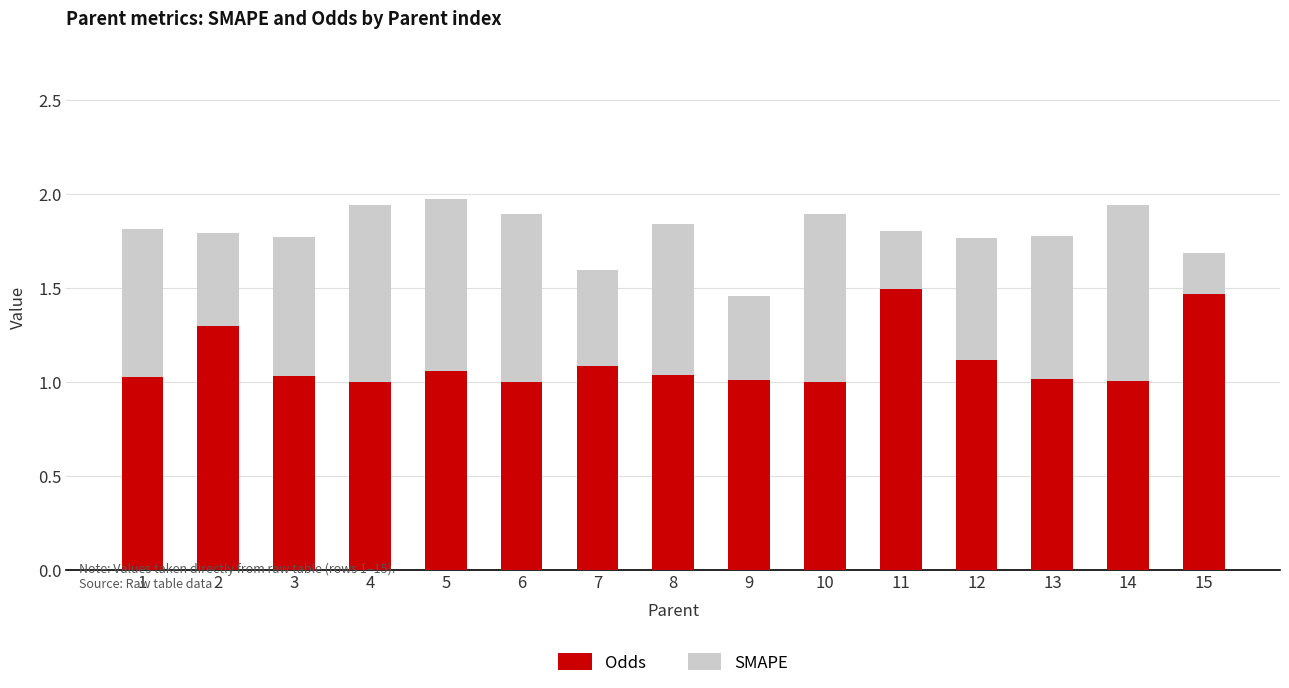

The Odds series shows 1.7 at 4. True or false?

False